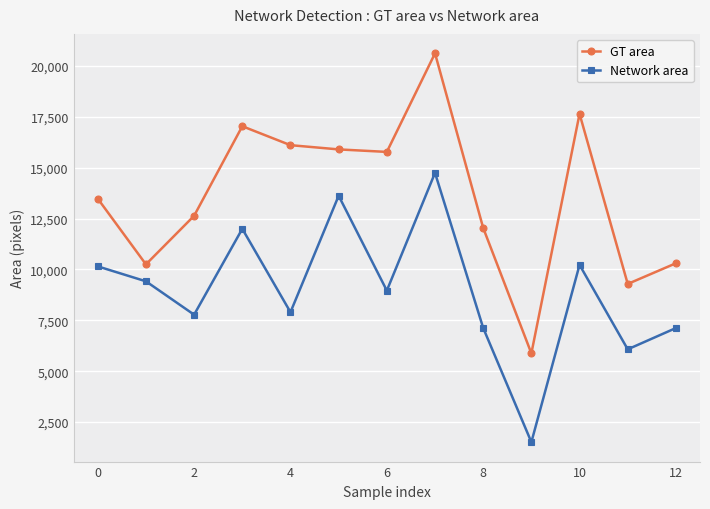

At how many categories does at least one series exceed 5357?

13